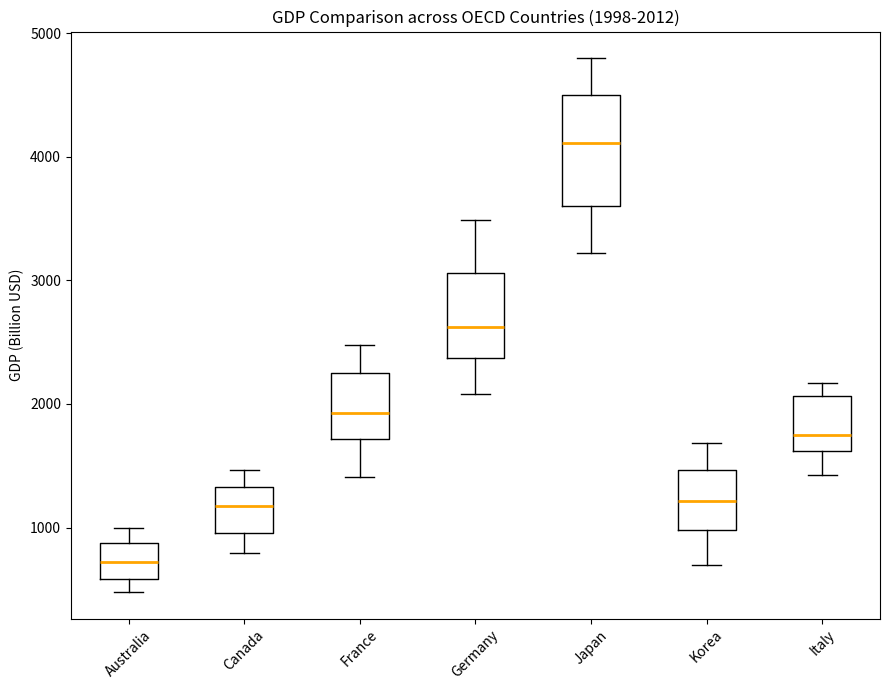

Which box has the highest median line?

Japan